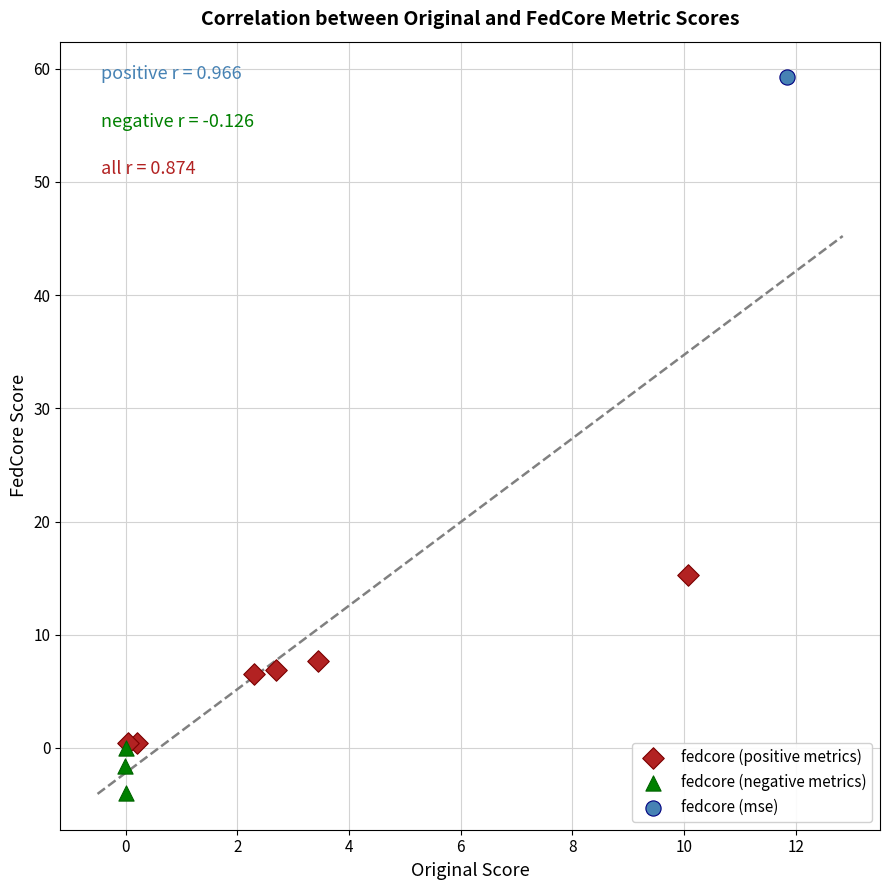

What are all the series names shown in the legend?

fedcore (positive metrics), fedcore (negative metrics), fedcore (mse)